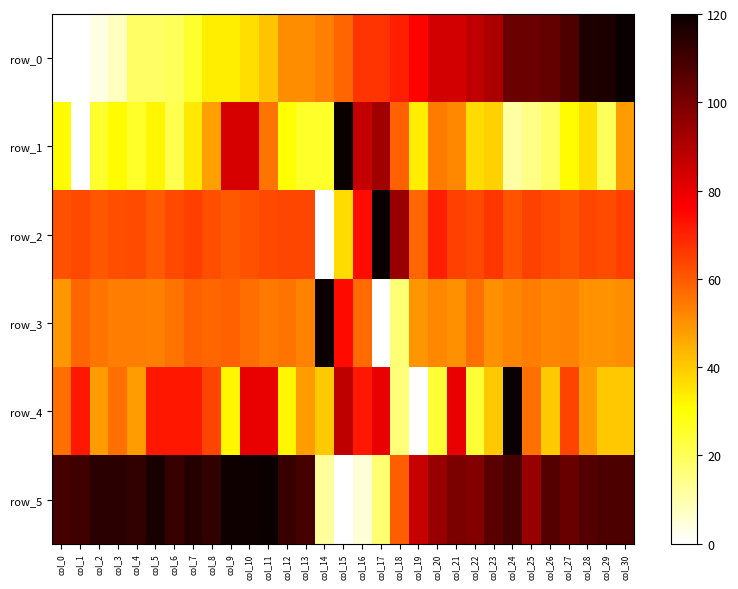

True or false: row_5 has a value of 107.9 at col_29.

True